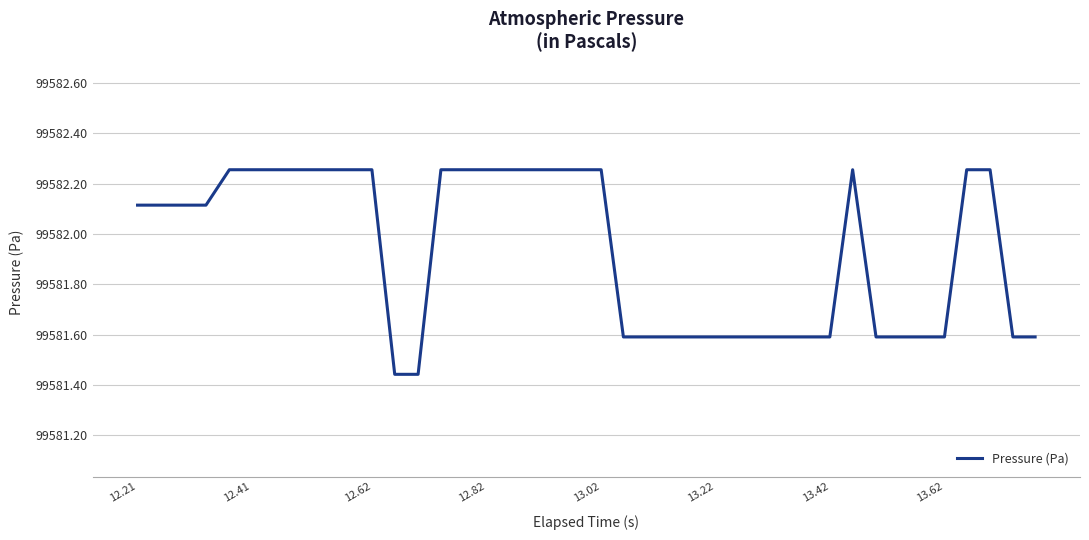

What is the difference between the maximum and minimum values?

0.8